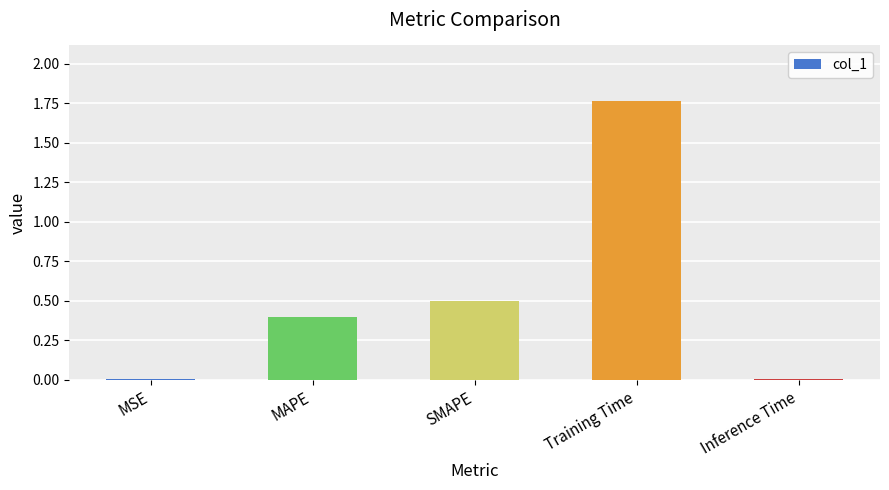

What is the value of the 3rd bar from the left?

0.5